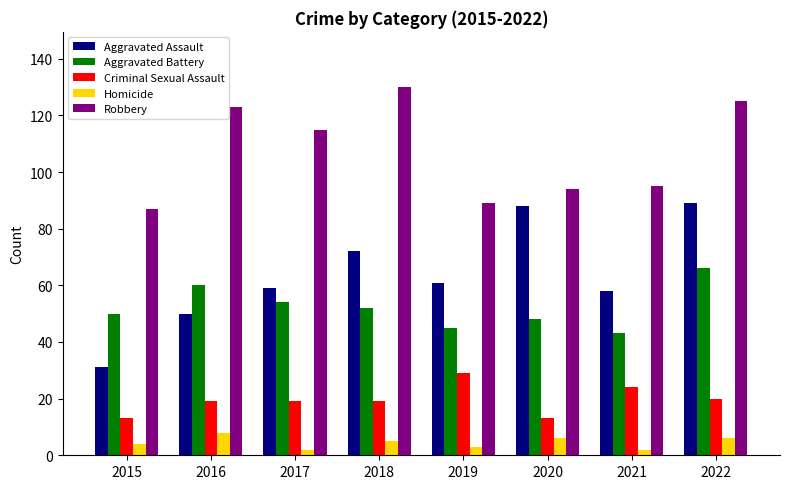

Reading left to right, transcribe all the data shown in this chart.

Aggravated Assault: 31	50	59	72	61	88	58	89
Aggravated Battery: 50	60	54	52	45	48	43	66
Criminal Sexual Assault: 13	19	19	19	29	13	24	20
Homicide: 4	8	2	5	3	6	2	6
Robbery: 87	123	115	130	89	94	95	125